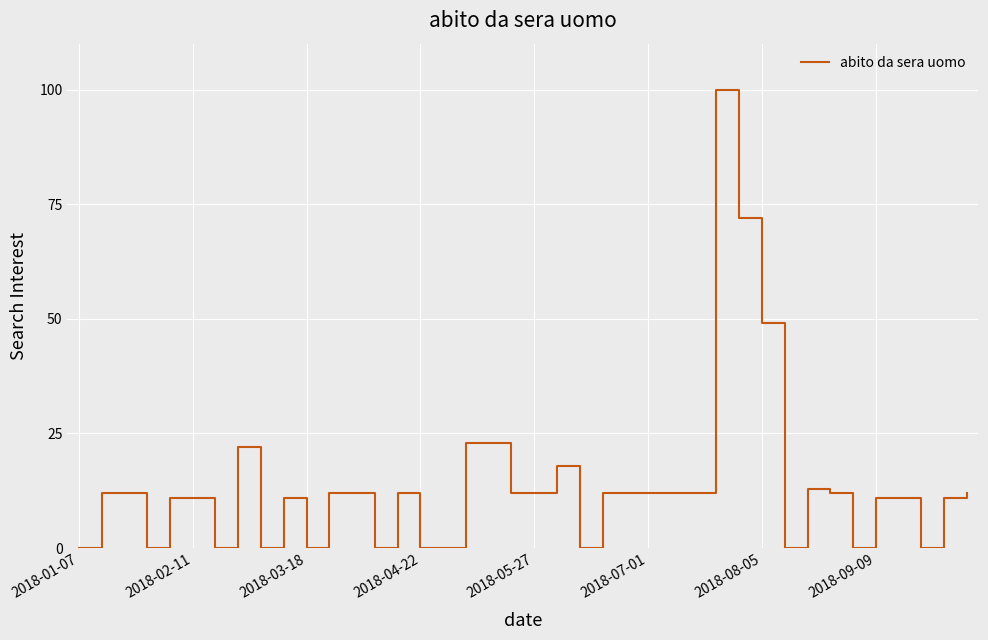

What is the maximum value shown in the chart?

100